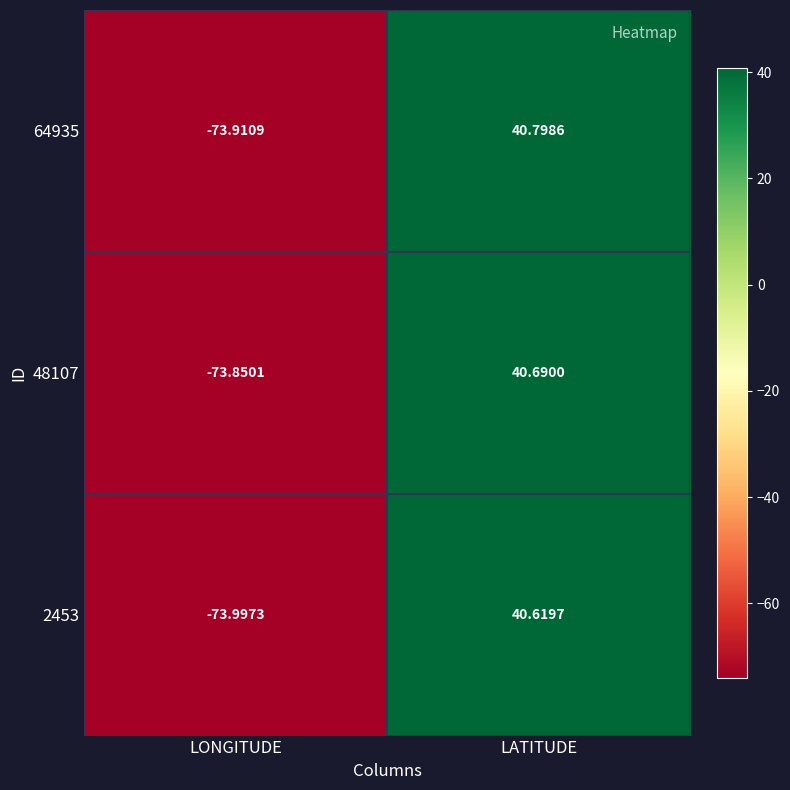

What is the smallest value displayed?

-74.0